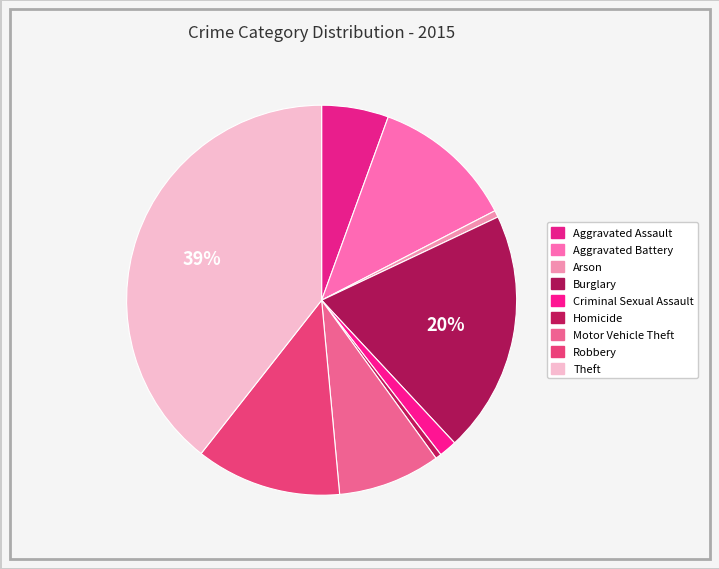

How many slices are in this pie chart?

9